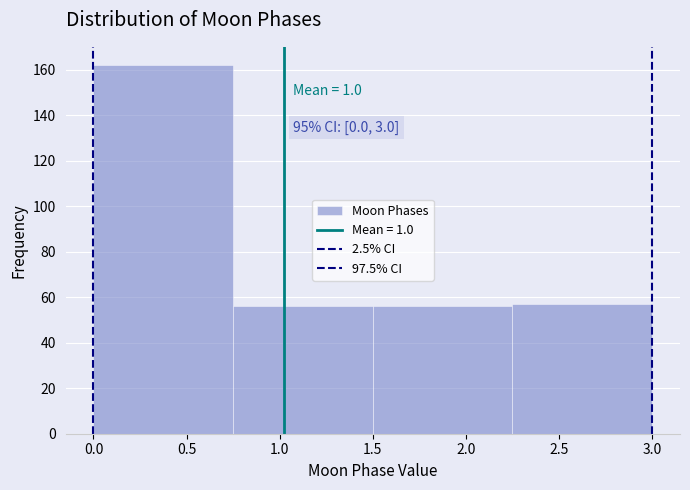

Which range on the x-axis has the tallest bar?

0.00 to 0.75